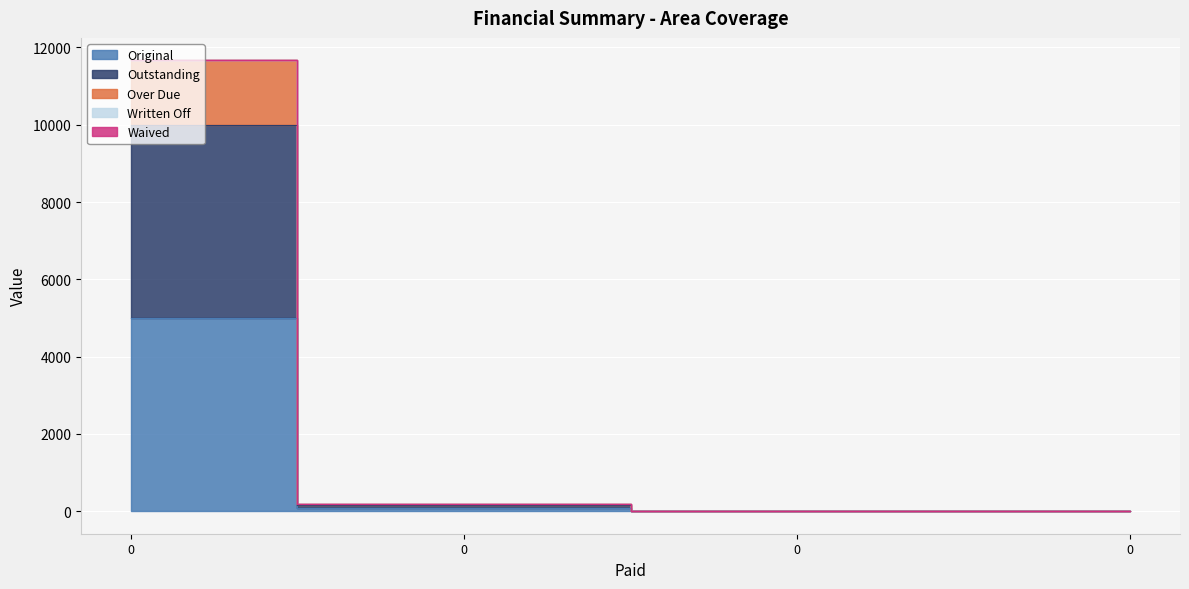

What is the highest value of the Original series?

5000.0